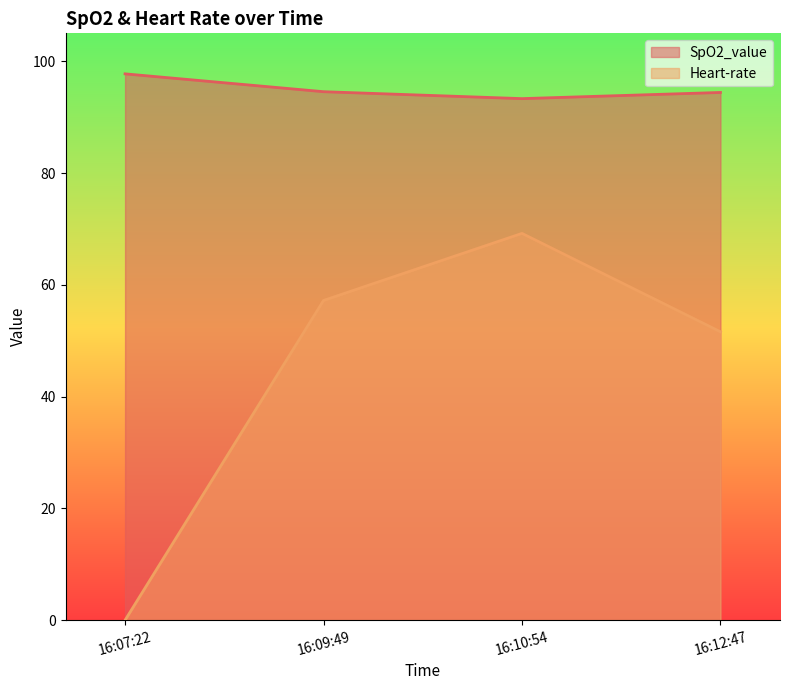

At 16:09:49, list the series in order from smallest to largest.

Heart-rate, SpO2_value